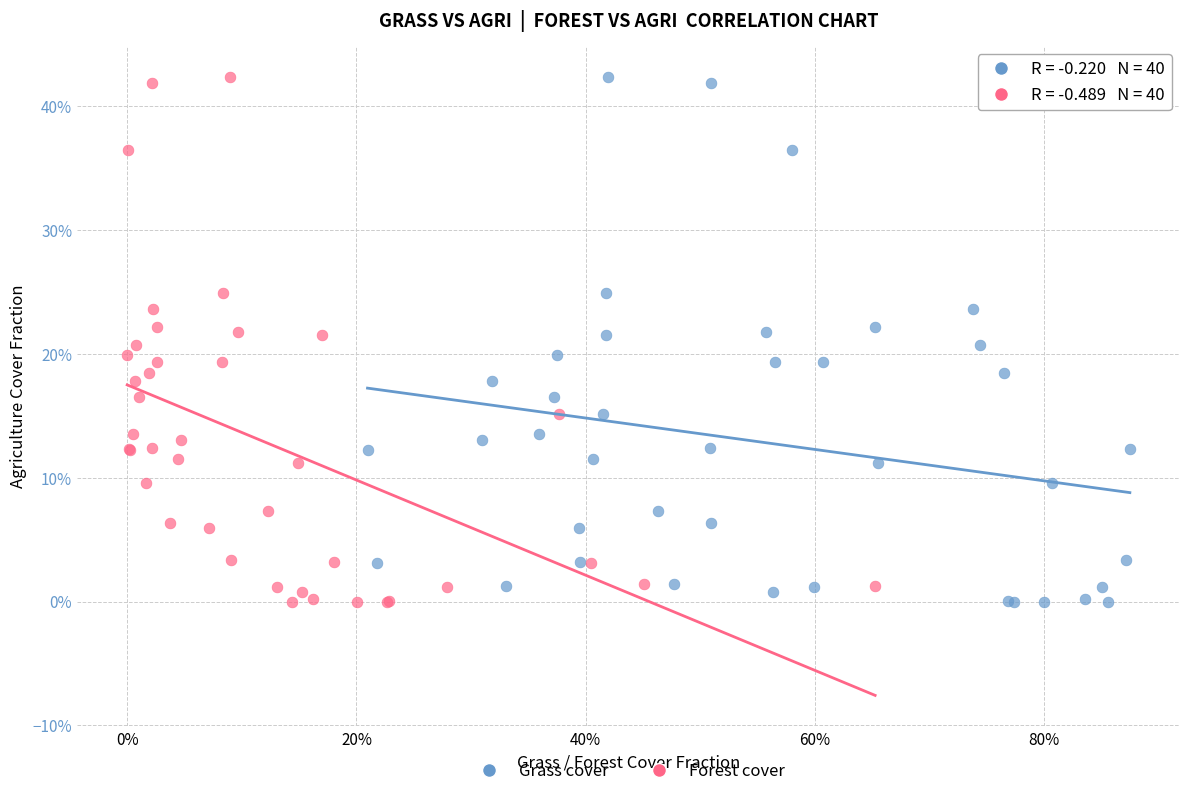

What are all the series names shown in the legend?

Grass cover, Forest cover